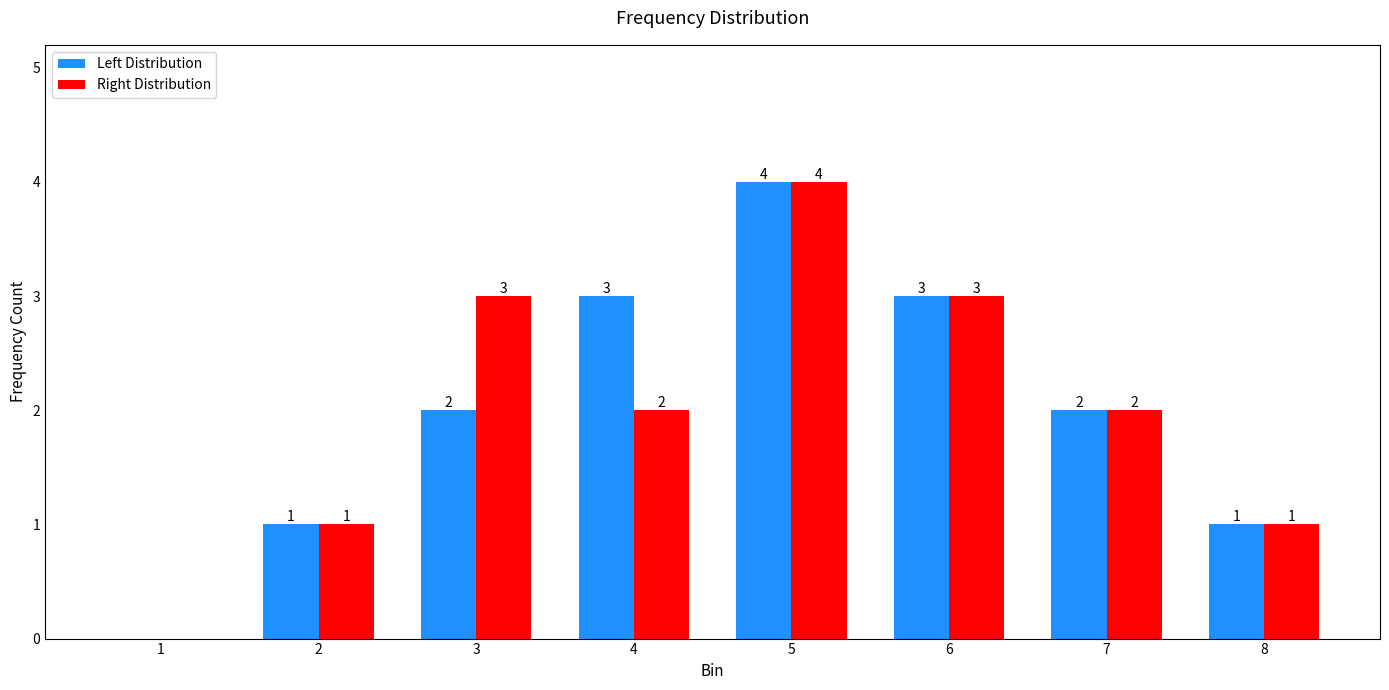

What are all the series names shown in the legend?

Left Distribution, Right Distribution